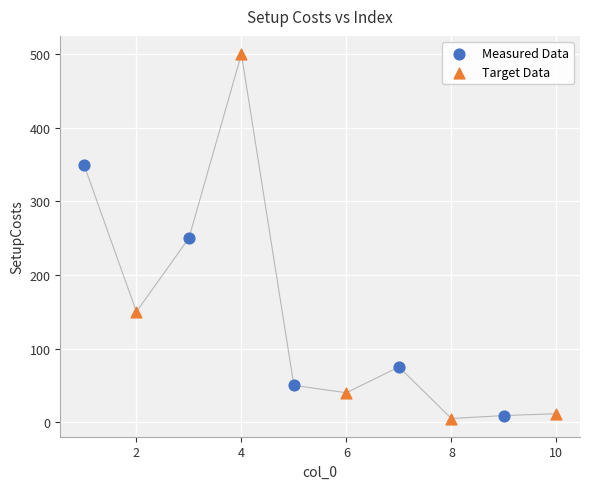

Which series has the widest spread of Y values?

Target Data